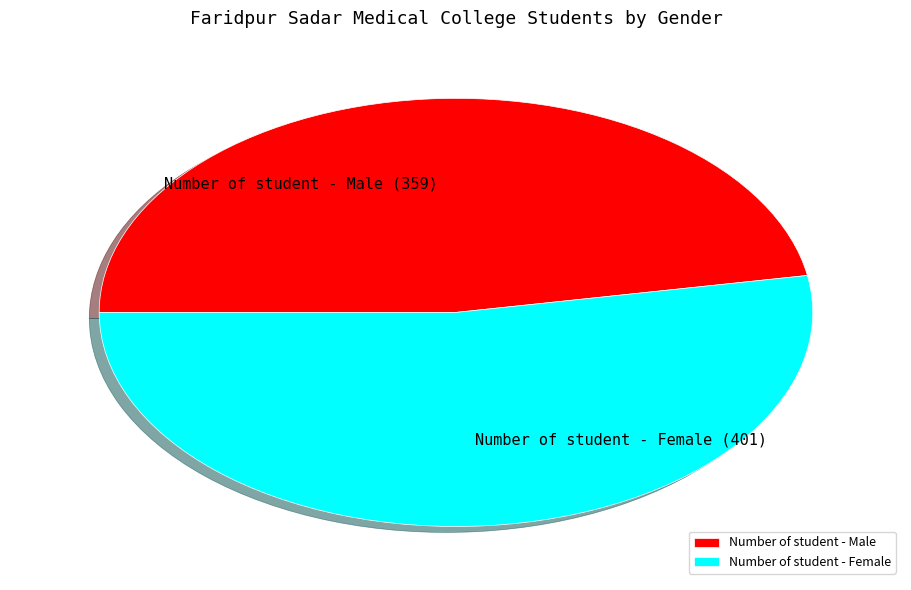

Combined, do Number of student - Female and Number of student - Male account for over 50%?

Yes